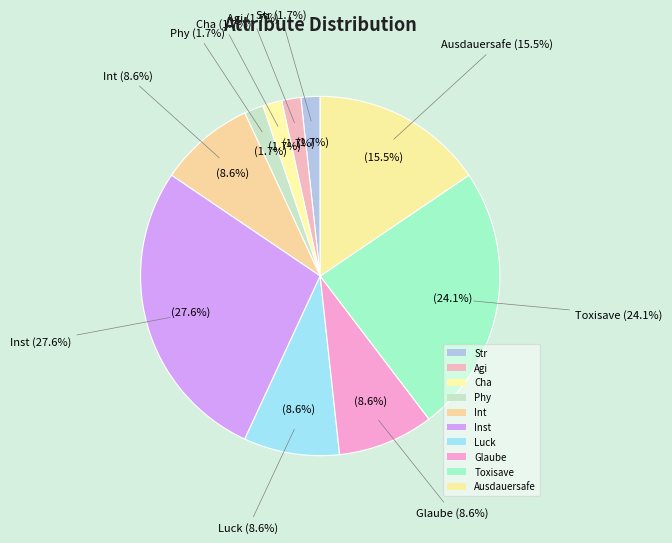

To the nearest percent, what percentage of the pie is Toxisave?

24%